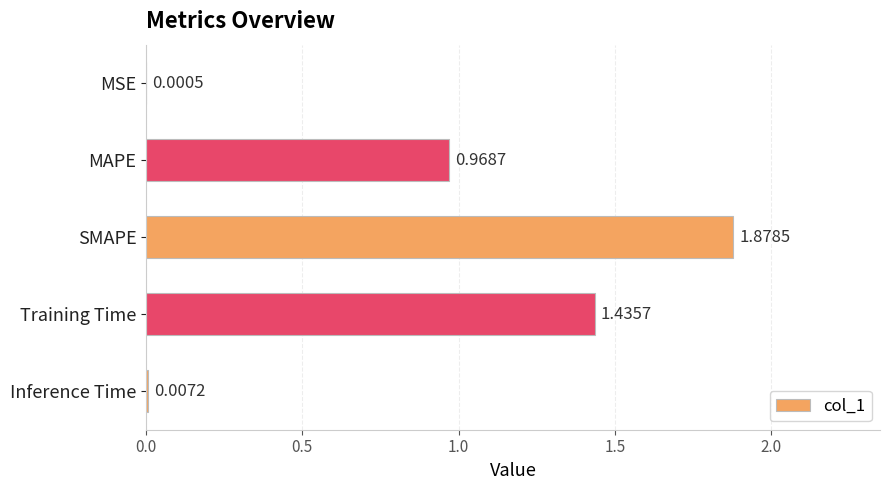

At which category does the chart reach its peak across all series?

SMAPE